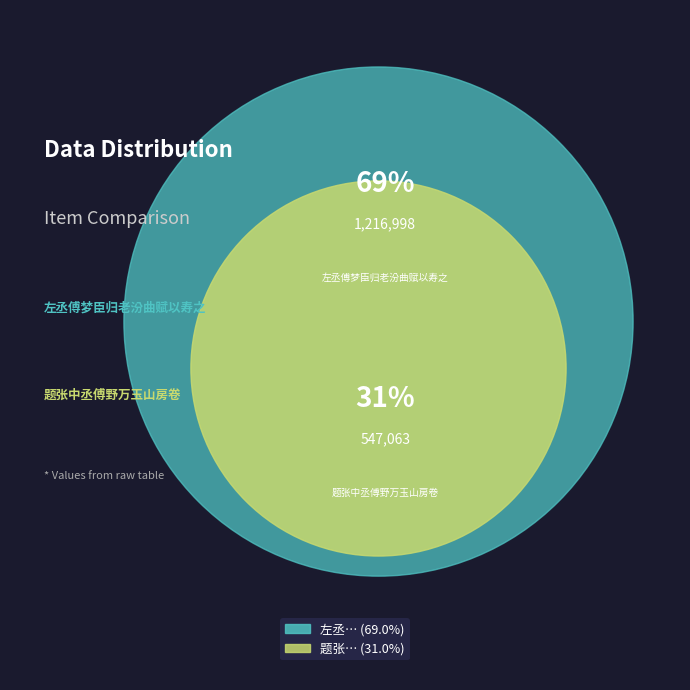

To the nearest percent, what percentage of the pie is 题张中丞傅野万玉山房卷?

31%